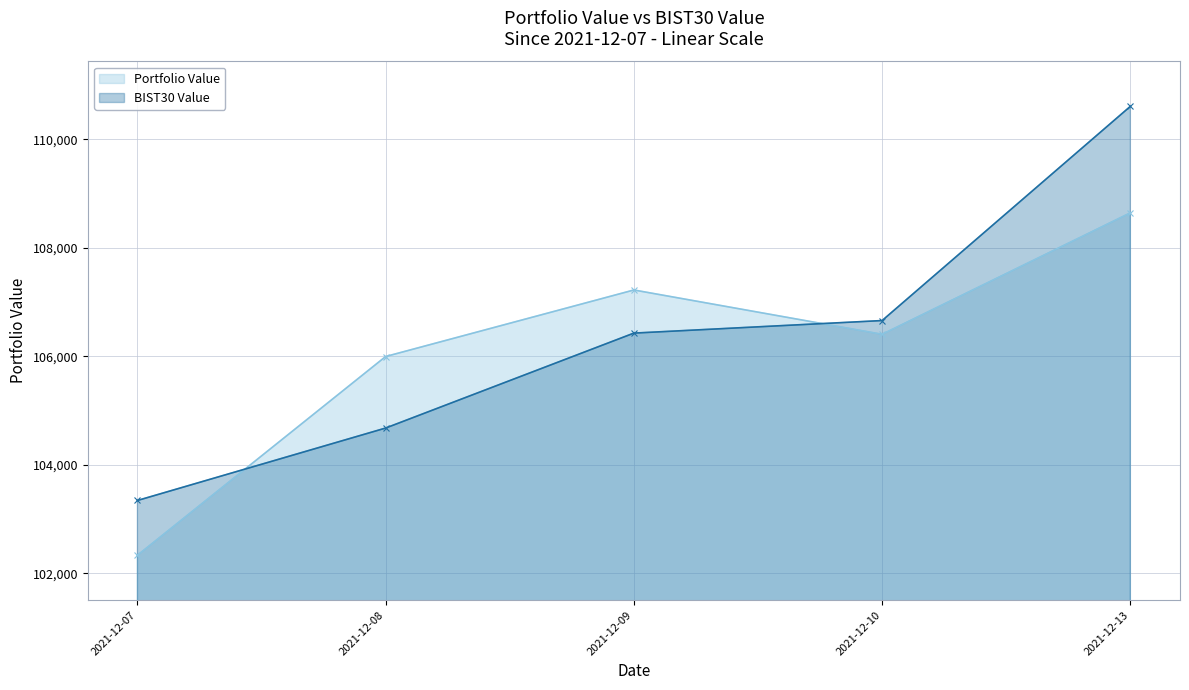

True or false: Portfolio Value has a value of 65695.1 at 2021-12-10.

False